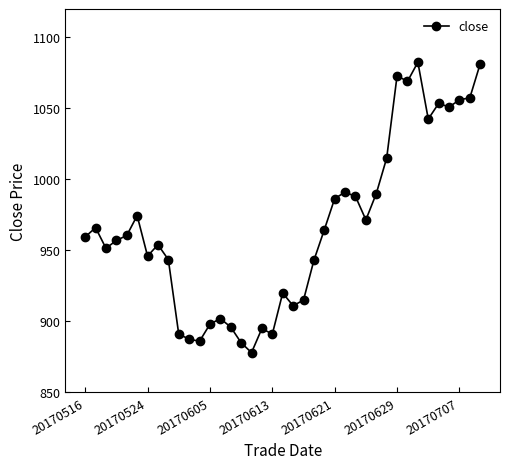

What is the value of the 25th point from the left?

986.5